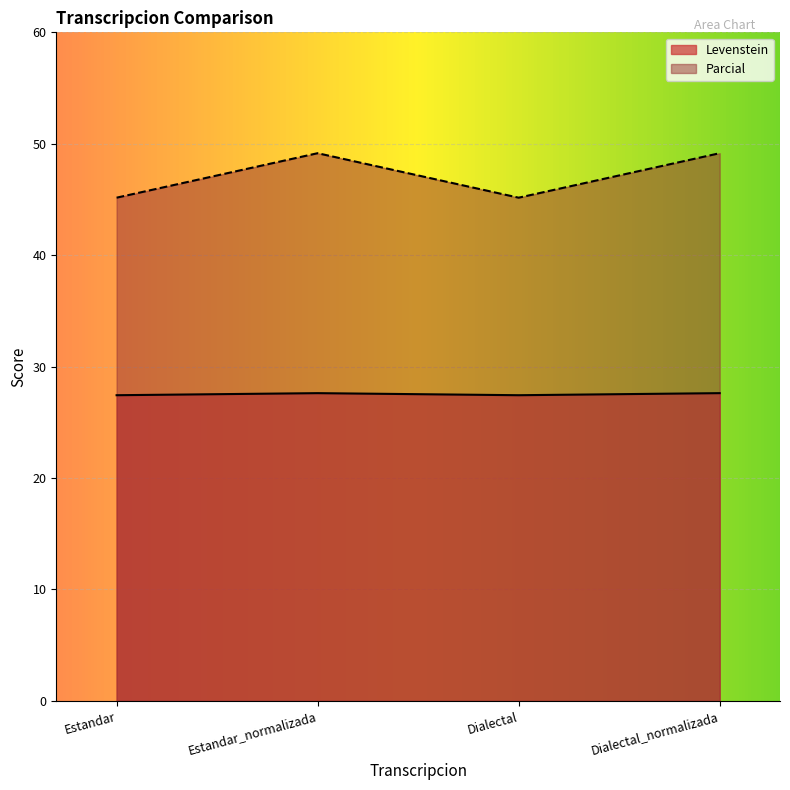

How many Levenstein values are between 27 and 28?

4